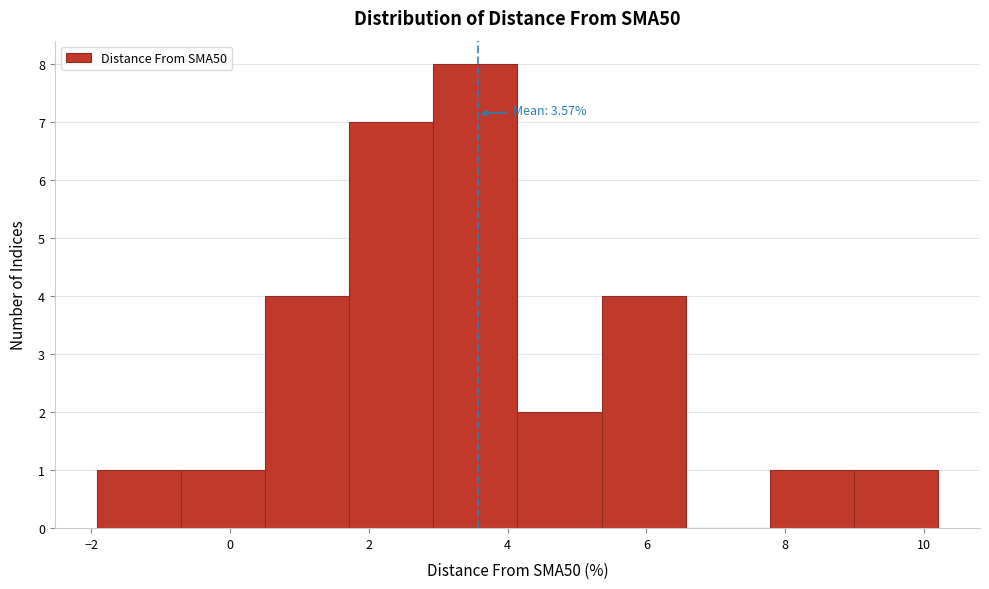

Over which range of the x-axis is the bar tallest?

3.0 to 4.2